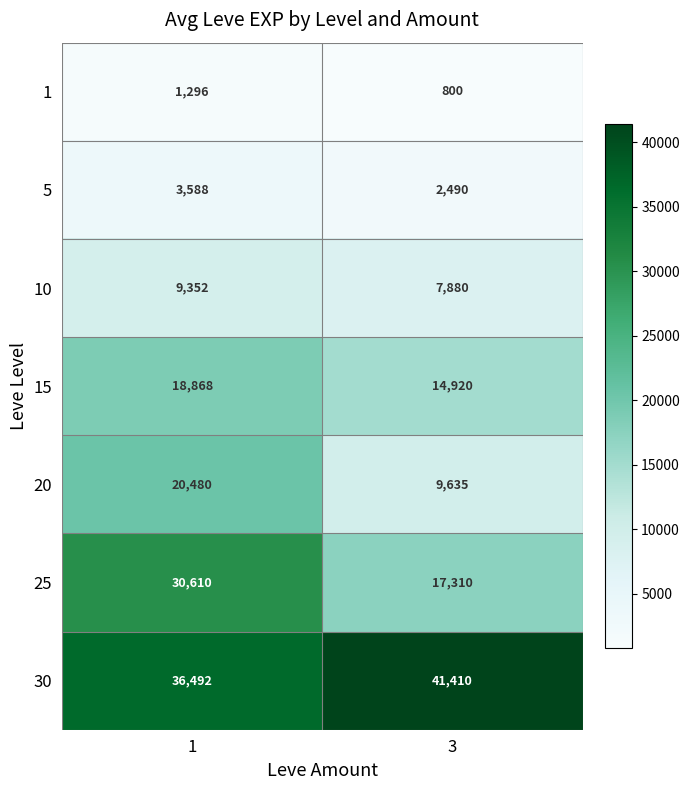

Is it true that 10 equals 3754 at 3?

False